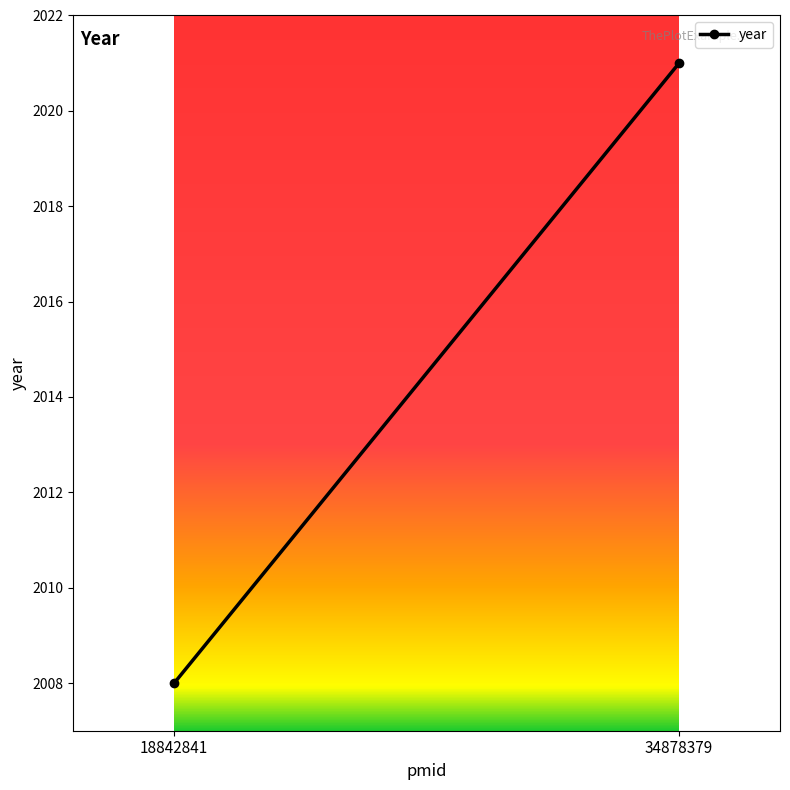

What is the difference between the values at 18842841 and 34878379?

13